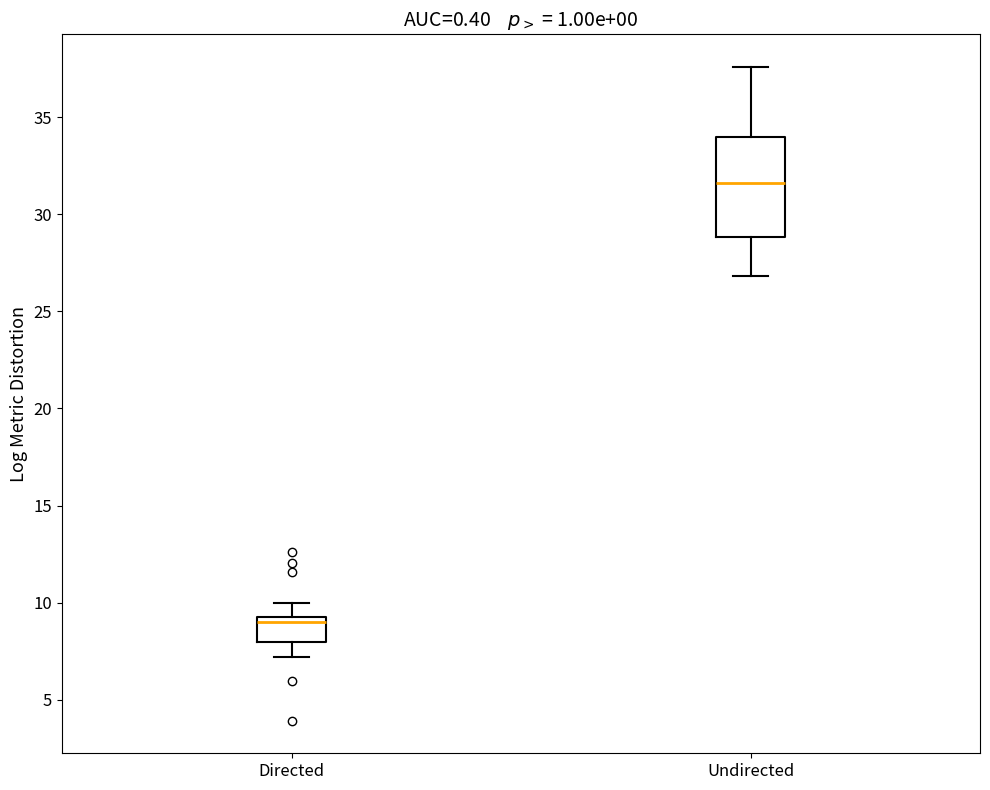

Reading left to right, transcribe this box plot: for each box, give where its median line is, the range the box spans, and where its two whiskers end, as read against the y-axis. The values are not printed on the chart, so give them approximately, as read against the axis.

Directed: median 9.0, box 8.0 to 9.5, whiskers 7.0 to 10.0
Undirected: median 31.5, box 29.0 to 34.0, whiskers 27.0 to 37.5